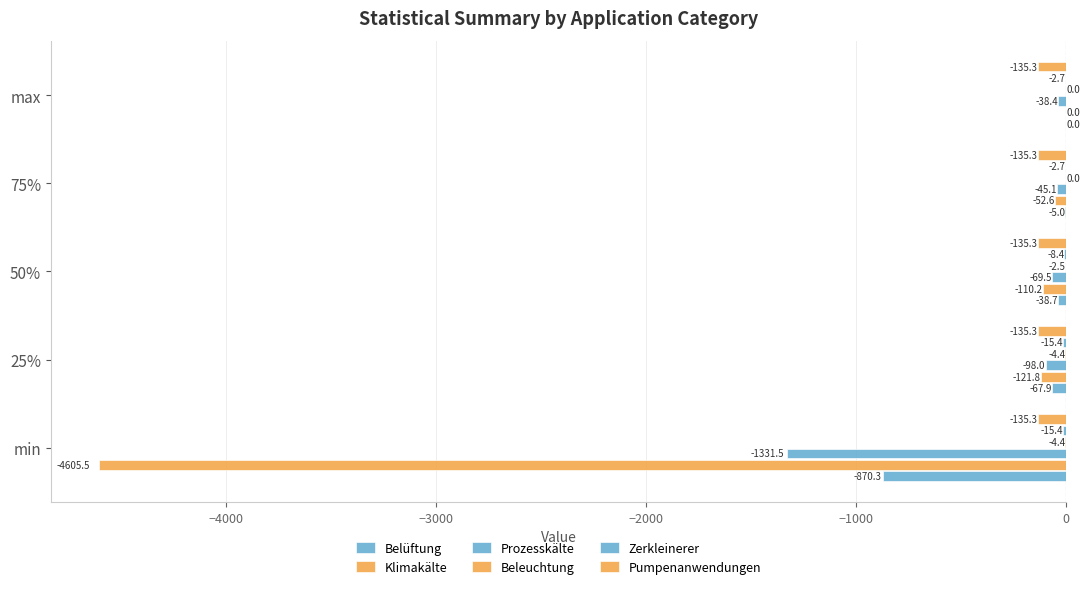

What is the difference between the maximum and minimum values in the Belüftung series?

870.3